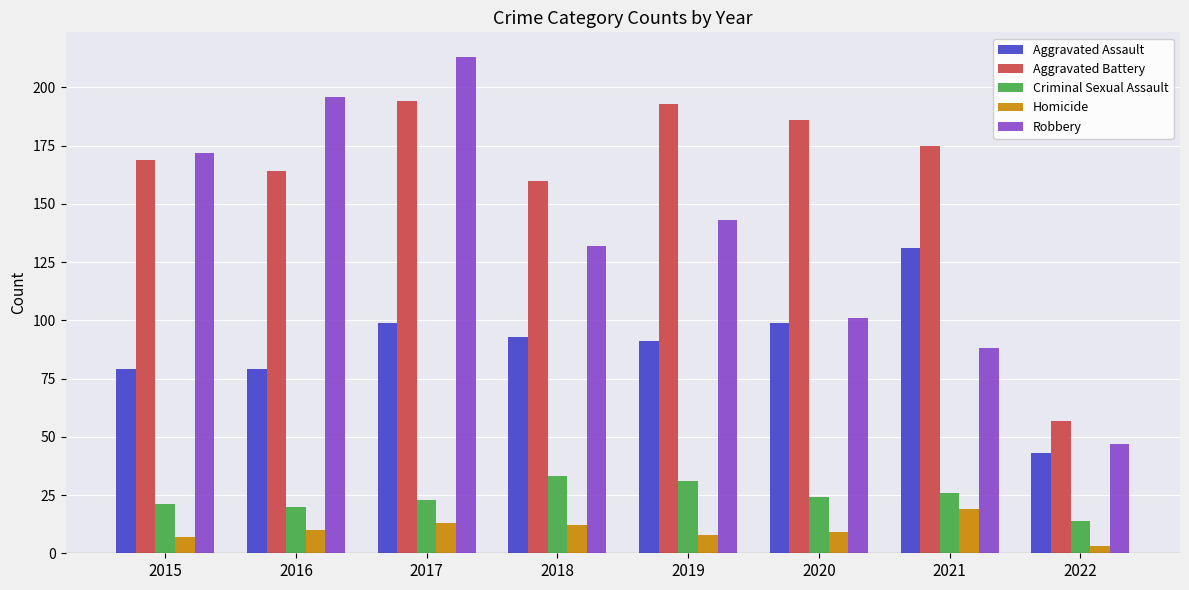

What is the sum of the Aggravated Battery values at 2016 and 2017?

358